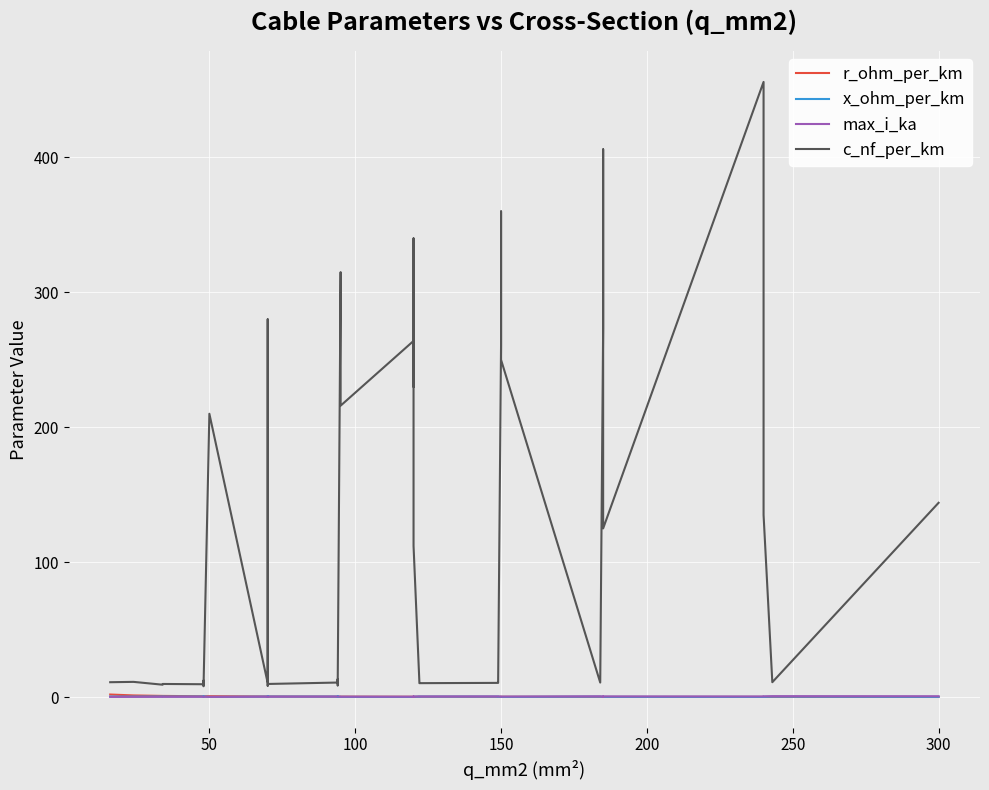

What are all the series names shown in the legend?

r_ohm_per_km, x_ohm_per_km, max_i_ka, c_nf_per_km